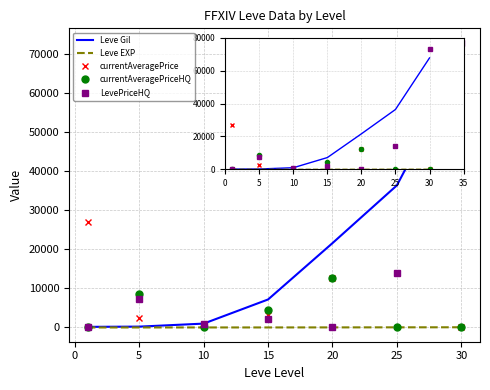

What is the difference between the maximum and minimum values in the LevePriceHQ series?

72950